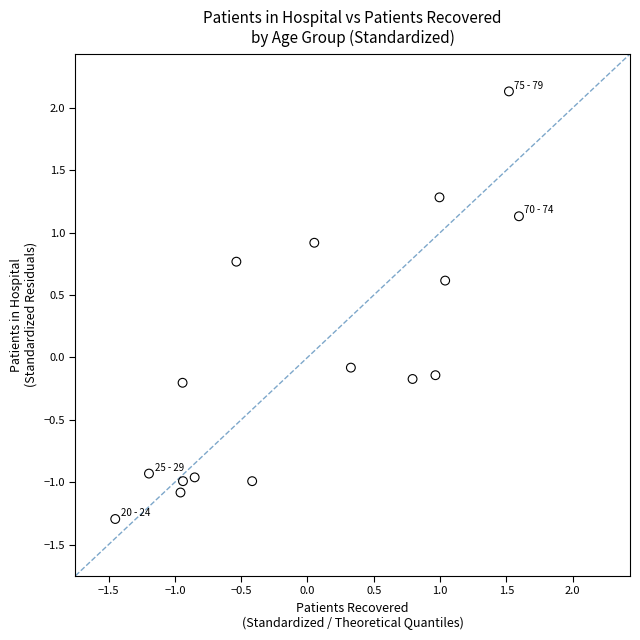

What is the range of Y values (max minus min)?

3.4